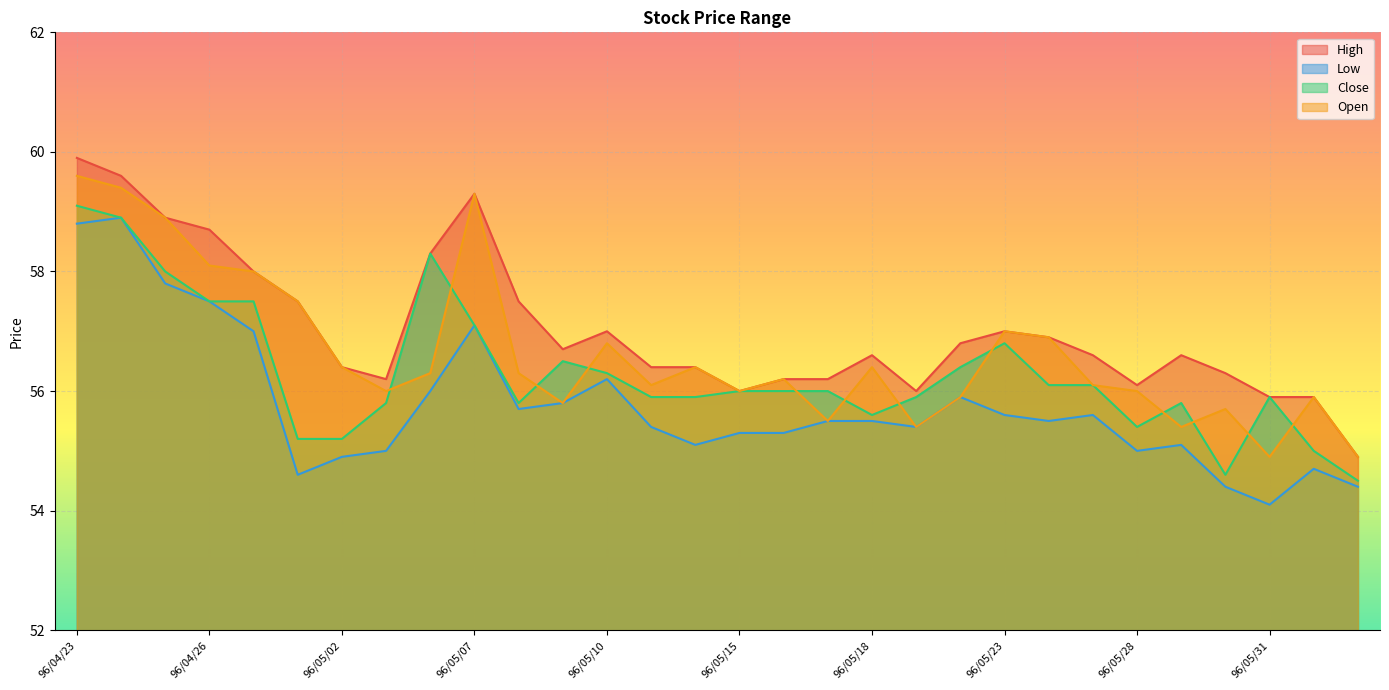

Reading left to right, extract all data points from this chart.

High: 96/04/23=59.9	96/04/24=59.6	96/04/25=58.9	96/04/26=58.7	96/04/27=58.0	96/04/30=57.5	96/05/02=56.4	96/05/03=56.2	96/05/04=58.3	96/05/07=59.3	96/05/08=57.5	96/05/09=56.7	96/05/10=57.0	96/05/11=56.4	96/05/14=56.4	96/05/15=56.0	96/05/16=56.2	96/05/17=56.2	96/05/18=56.6	96/05/21=56.0	96/05/22=56.8	96/05/23=57.0	96/05/24=56.9	96/05/25=56.6	96/05/28=56.1	96/05/29=56.6	96/05/30=56.3	96/05/31=55.9	96/06/01=55.9	96/06/04=54.9
Low: 96/04/23=58.8	96/04/24=58.9	96/04/25=57.8	96/04/26=57.5	96/04/27=57.0	96/04/30=54.6	96/05/02=54.9	96/05/03=55.0	96/05/04=56.0	96/05/07=57.1	96/05/08=55.7	96/05/09=55.8	96/05/10=56.2	96/05/11=55.4	96/05/14=55.1	96/05/15=55.3	96/05/16=55.3	96/05/17=55.5	96/05/18=55.5	96/05/21=55.4	96/05/22=55.9	96/05/23=55.6	96/05/24=55.5	96/05/25=55.6	96/05/28=55.0	96/05/29=55.1	96/05/30=54.4	96/05/31=54.1	96/06/01=54.7	96/06/04=54.4
Close: 96/04/23=59.1	96/04/24=58.9	96/04/25=58.0	96/04/26=57.5	96/04/27=57.5	96/04/30=55.2	96/05/02=55.2	96/05/03=55.8	96/05/04=58.3	96/05/07=57.1	96/05/08=55.8	96/05/09=56.5	96/05/10=56.3	96/05/11=55.9	96/05/14=55.9	96/05/15=56.0	96/05/16=56.0	96/05/17=56.0	96/05/18=55.6	96/05/21=55.9	96/05/22=56.4	96/05/23=56.8	96/05/24=56.1	96/05/25=56.1	96/05/28=55.4	96/05/29=55.8	96/05/30=54.6	96/05/31=55.9	96/06/01=55.0	96/06/04=54.5
Open: 96/04/23=59.6	96/04/24=59.4	96/04/25=58.9	96/04/26=58.1	96/04/27=58.0	96/04/30=57.5	96/05/02=56.4	96/05/03=56.0	96/05/04=56.3	96/05/07=59.3	96/05/08=56.3	96/05/09=55.8	96/05/10=56.8	96/05/11=56.1	96/05/14=56.4	96/05/15=56.0	96/05/16=56.2	96/05/17=55.5	96/05/18=56.4	96/05/21=55.4	96/05/22=55.9	96/05/23=57.0	96/05/24=56.9	96/05/25=56.1	96/05/28=56.0	96/05/29=55.4	96/05/30=55.7	96/05/31=54.9	96/06/01=55.9	96/06/04=54.9